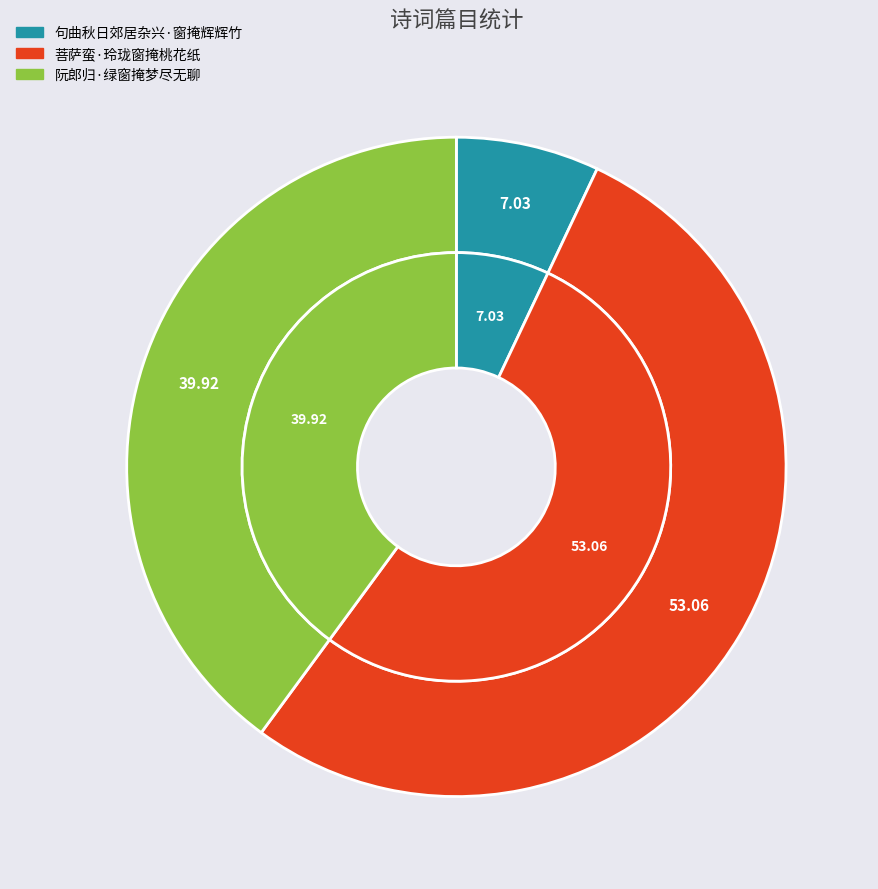

To the nearest percent, what is the combined percentage of 阮郎归·绿窗掩梦尽无聊 and 句曲秋日郊居杂兴·窗掩辉辉竹?

47%